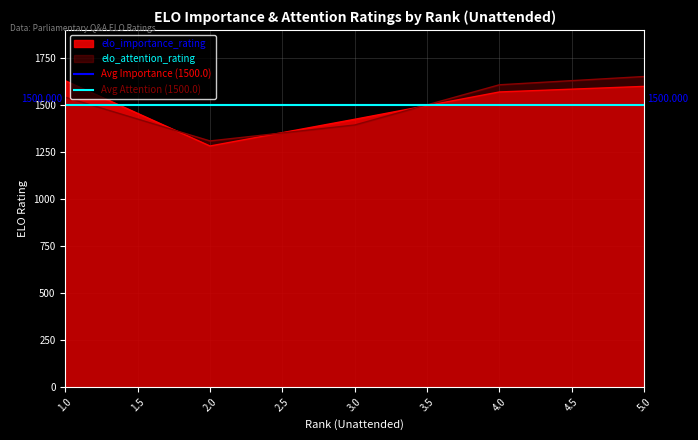

What is the maximum value for elo_attention_rating?

1650.8